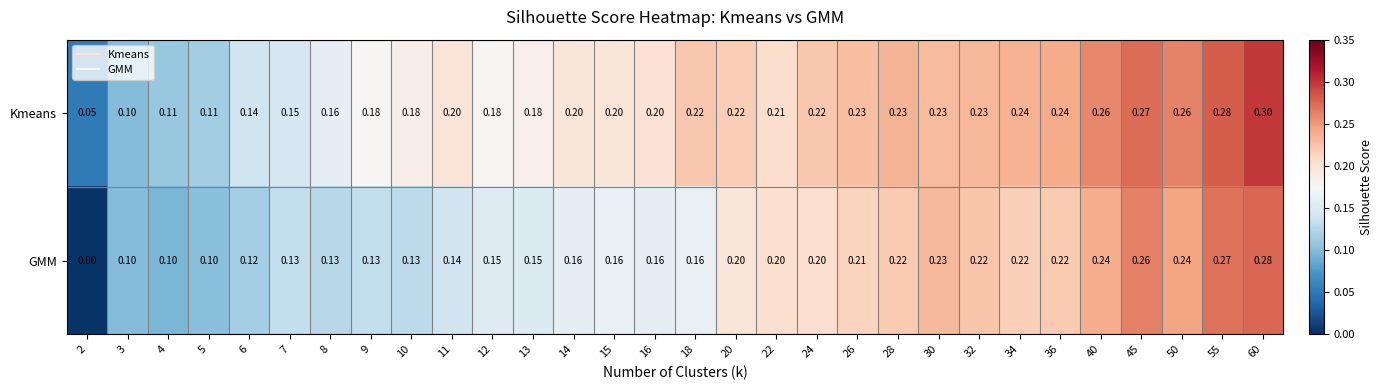

Rank the series by their average value, from lowest to highest.

GMM, Kmeans